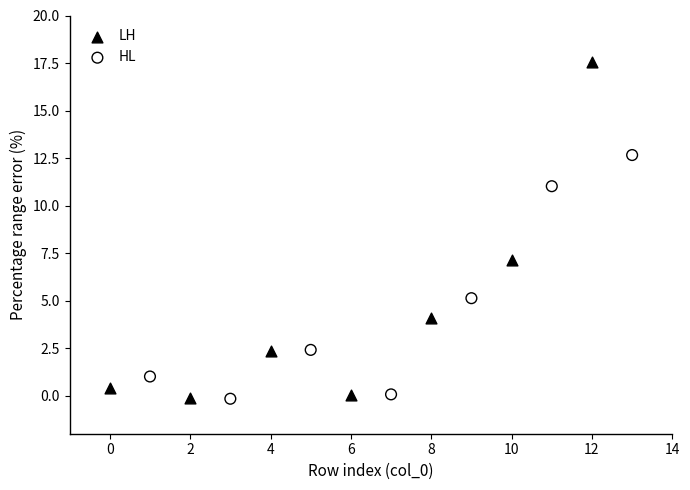

Which series reaches the maximum Y coordinate?

LH